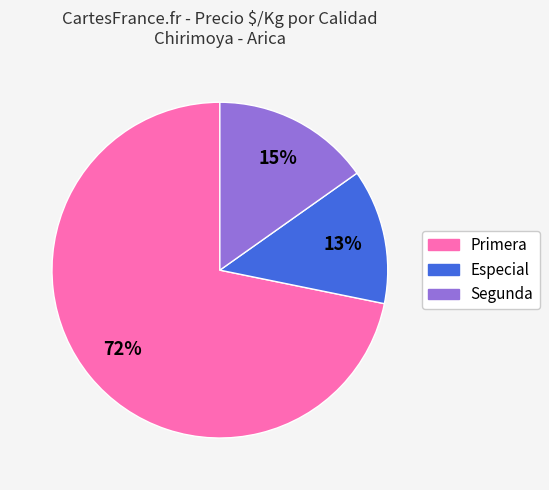

How many slices are in this pie chart?

3